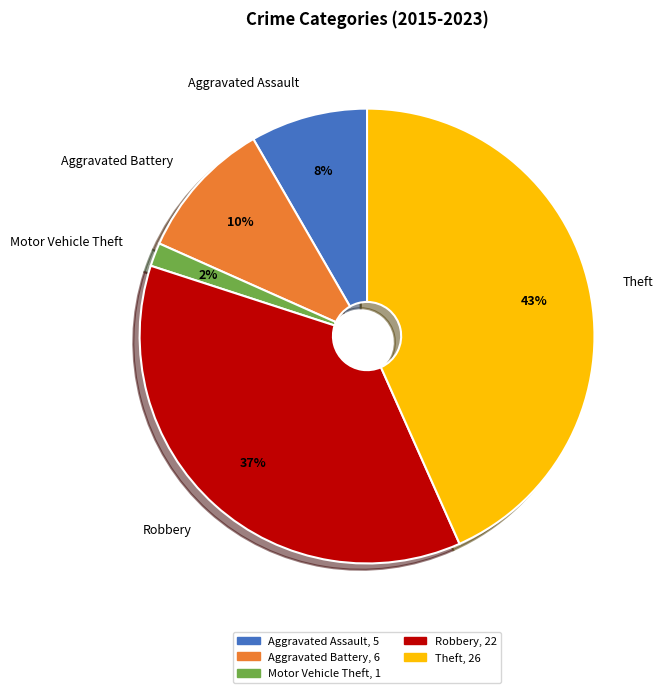

Is Motor Vehicle Theft the majority of the pie?

No